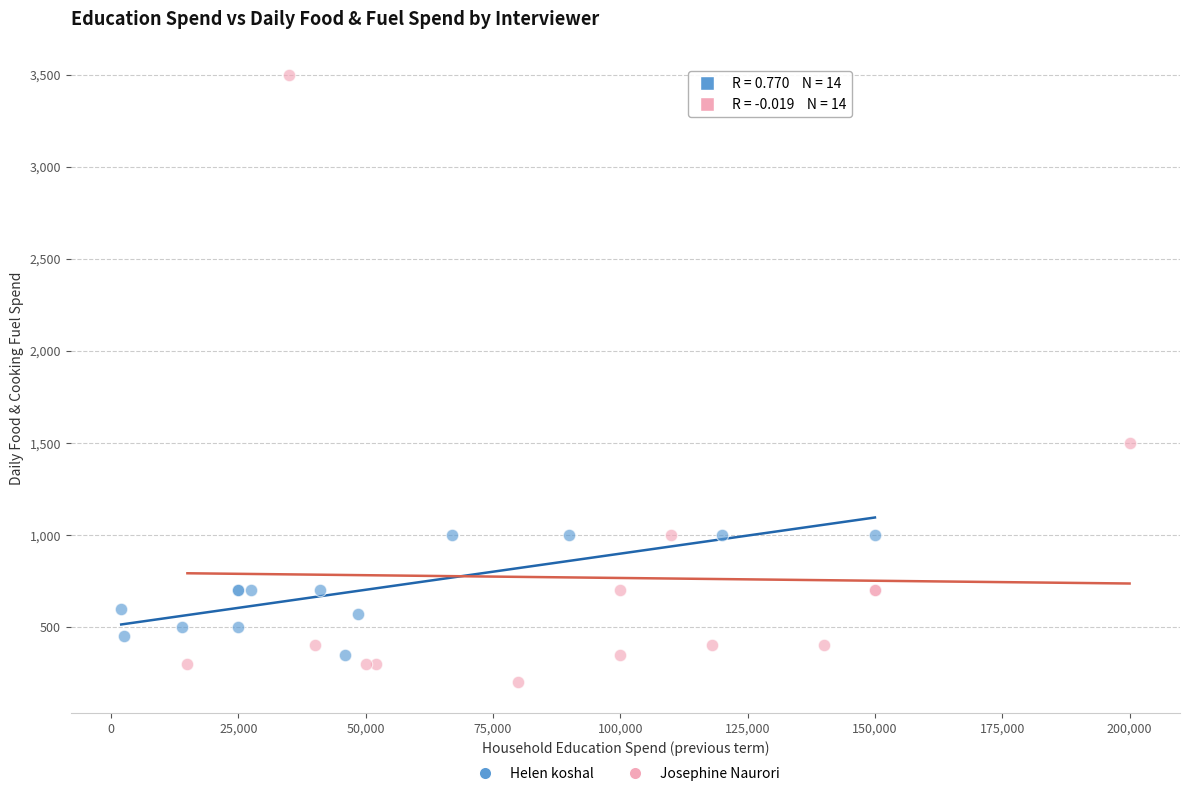

What are all the series names shown in the legend?

Helen koshal, Josephine Naurori